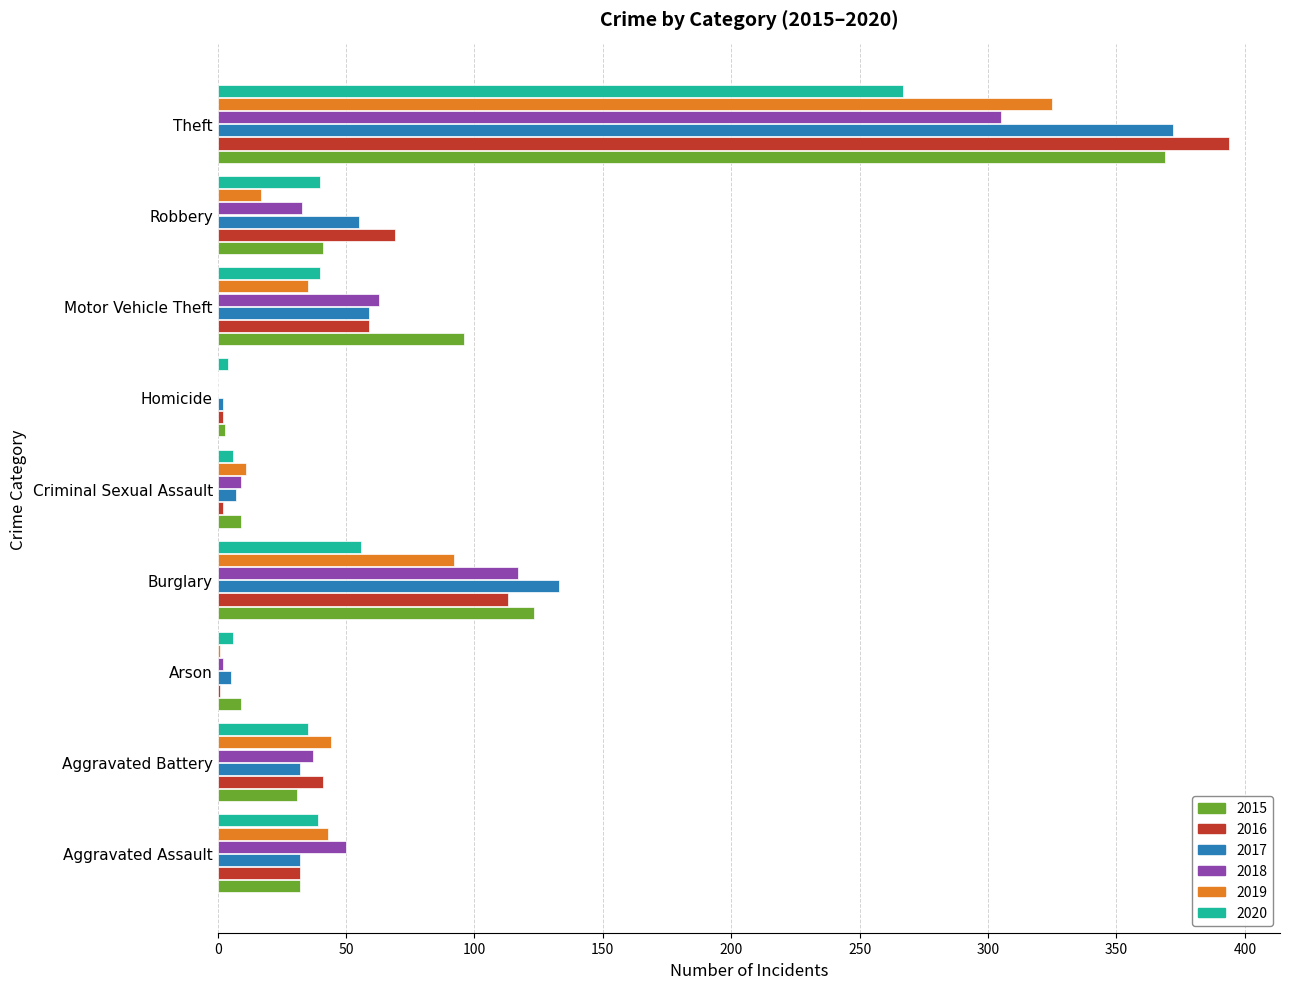

Count the number of data series in this chart.

6